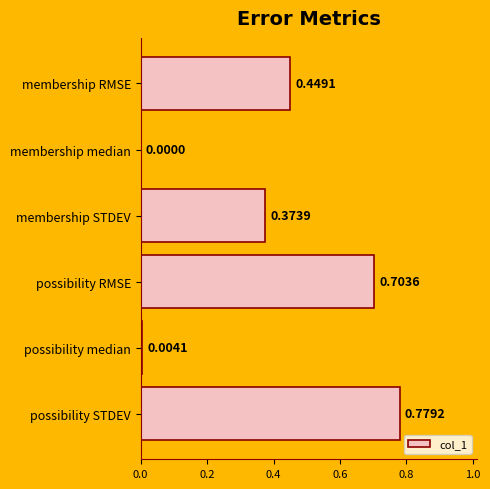

At which category does the chart reach its peak across all series?

possibility STDEV